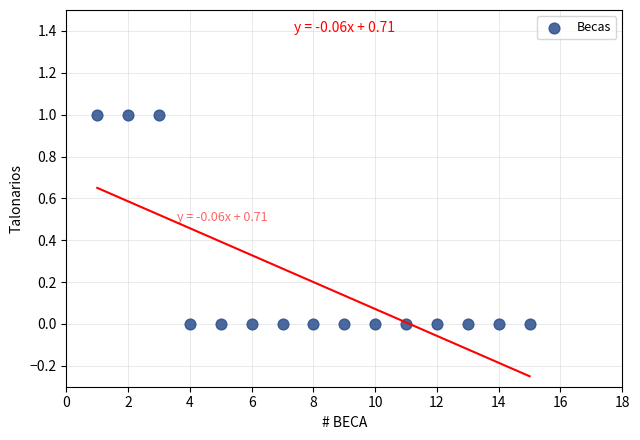

What is the range of X values (max minus min)?

14